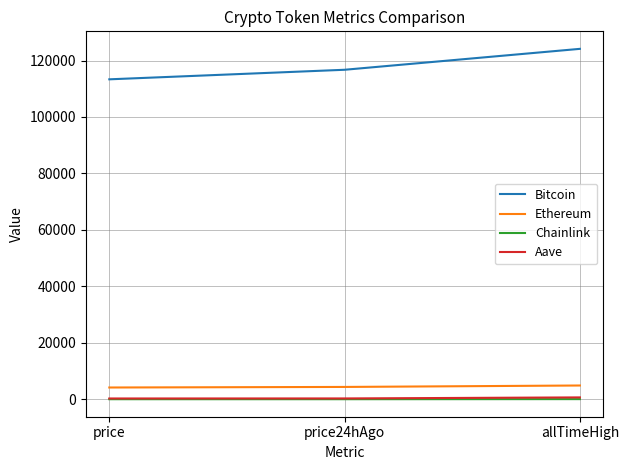

The Bitcoin series shows 124128.0 at allTimeHigh. True or false?

True